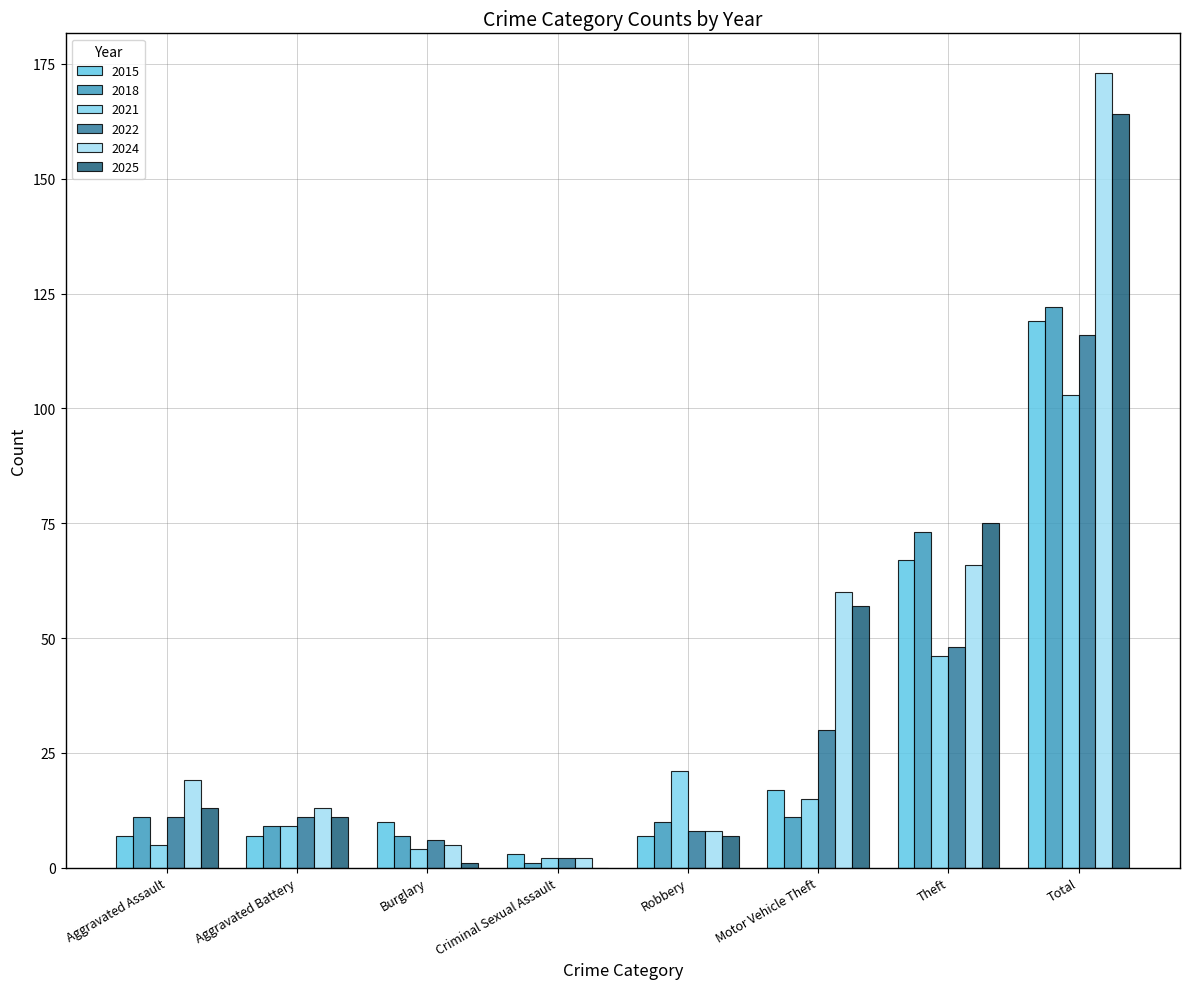

Count the number of data series in this chart.

6